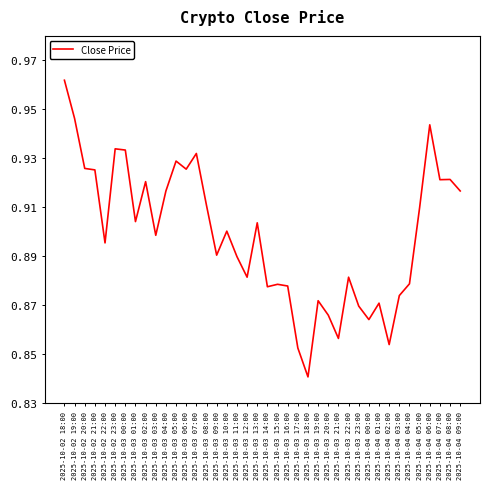

The value at 2025-10-03 00:00 is 0.2. True or false?

False